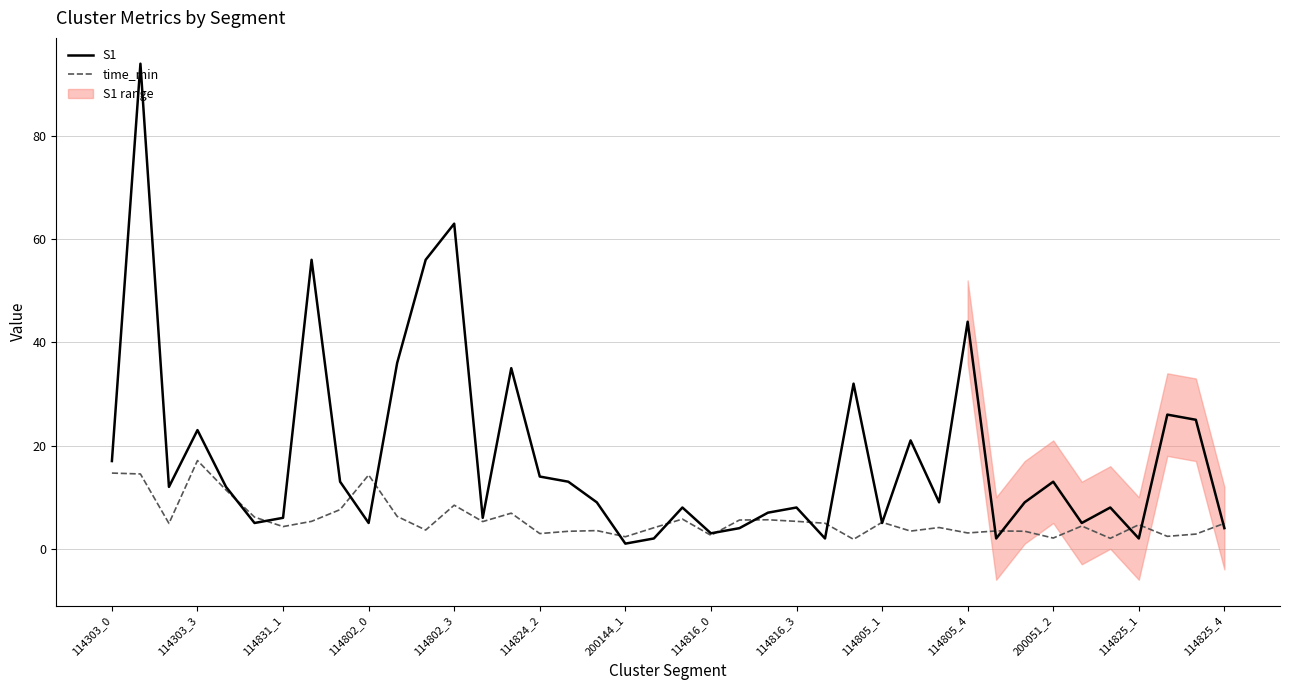

What is the greatest value displayed?

94.0